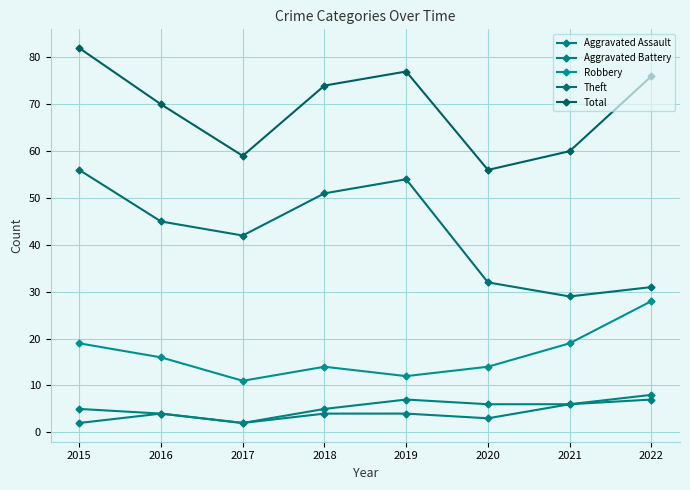

True or false: Aggravated Battery and Total intersect in this chart.

False